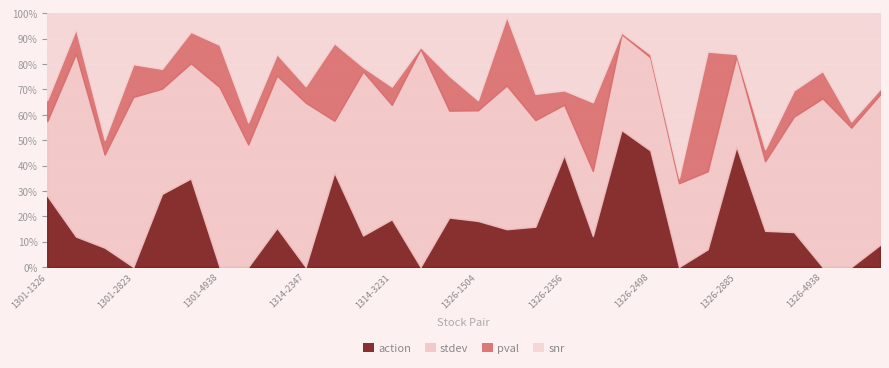

What is the label of the 1st point from the left?

1301-1326